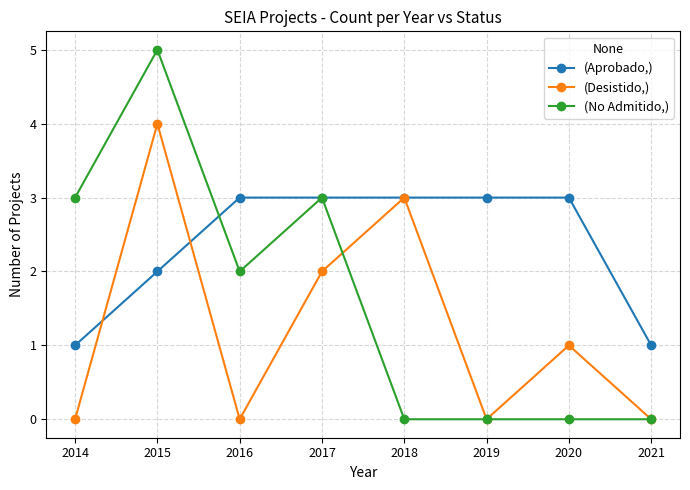

What is the maximum value shown in the chart?

5